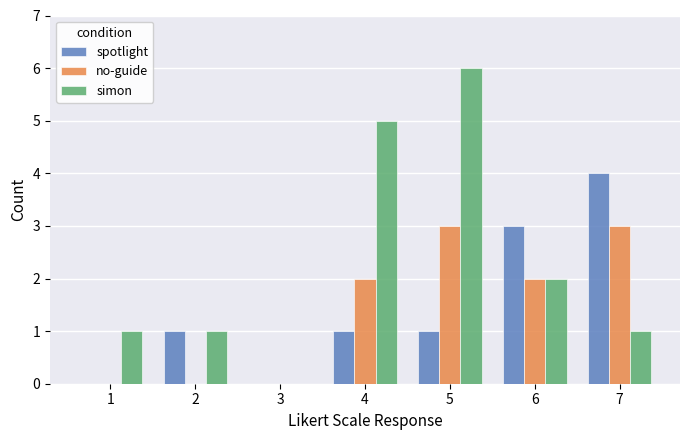

Where is simon nearest to the value 3?

6